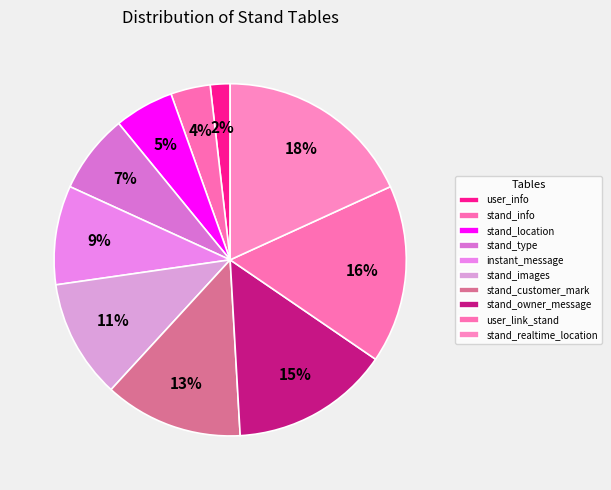

The instant_message slice represents 4% of the pie. True or false?

False